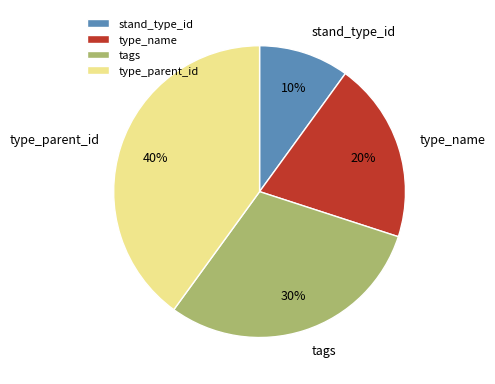

Is it true that type_parent_id is 40% of the pie?

True